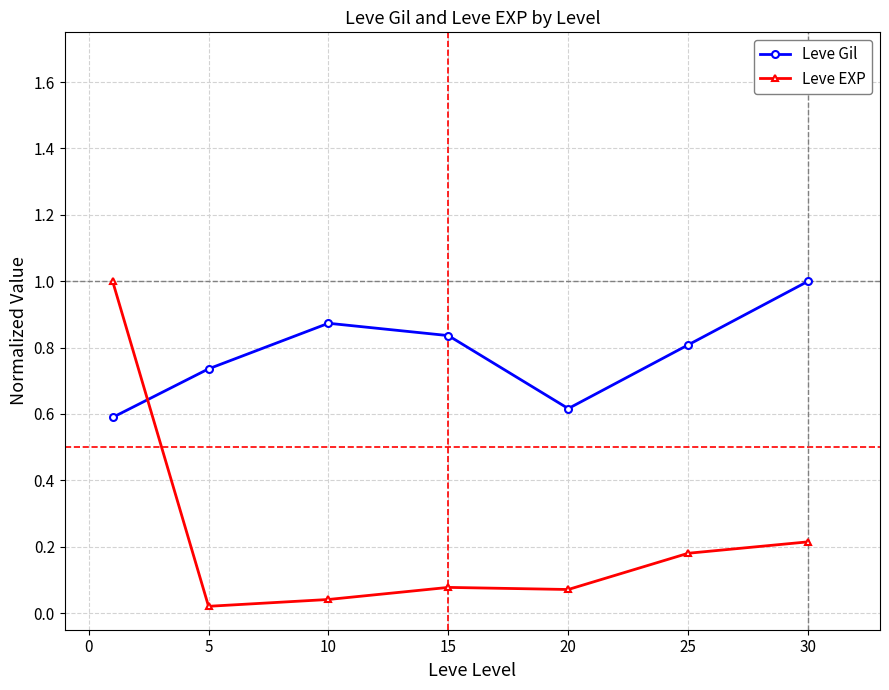

What is the maximum value shown in the chart?

1.0